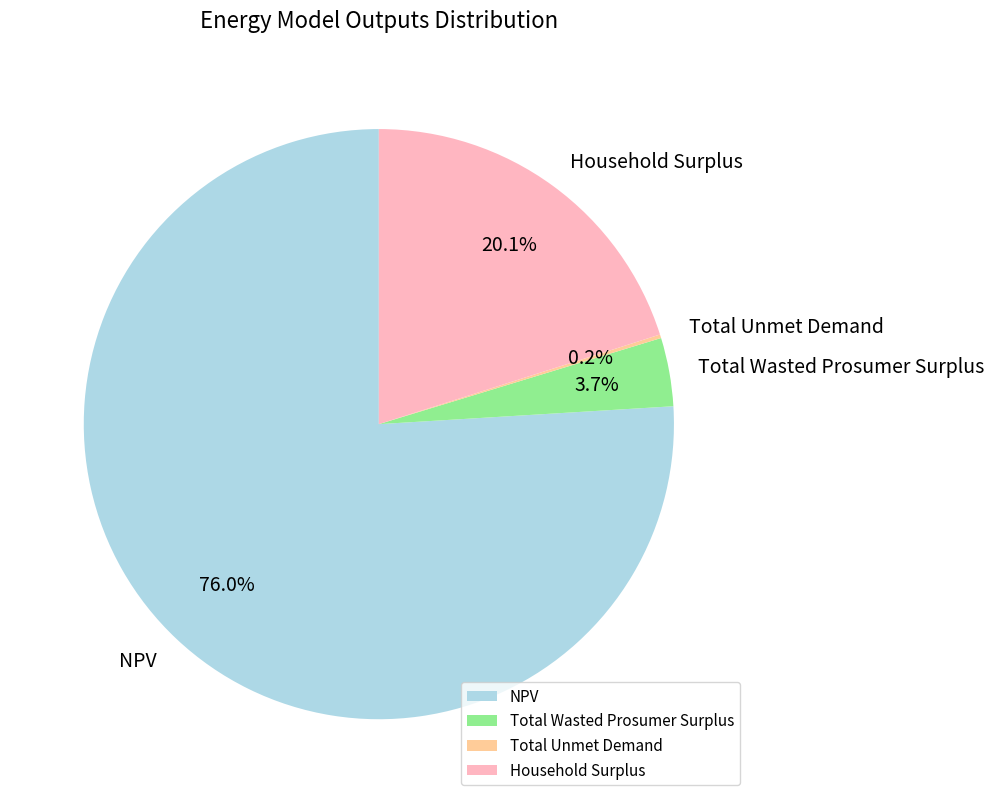

What is the largest slice in the pie chart?

NPV